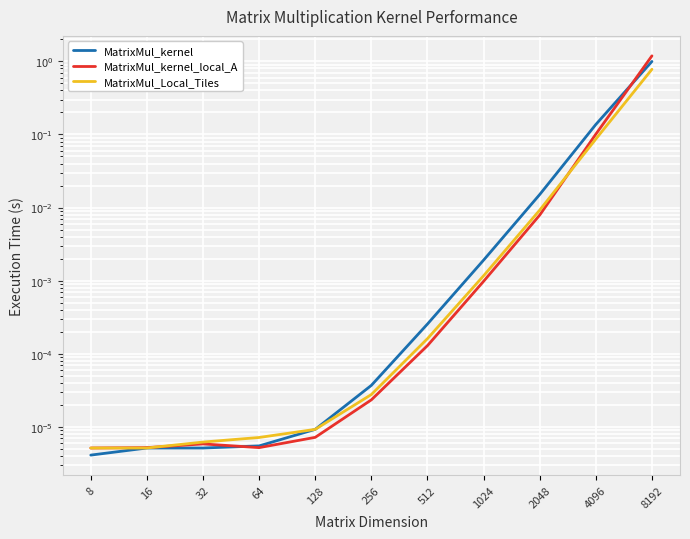

What is the maximum value for MatrixMul_Local_Tiles?

0.8